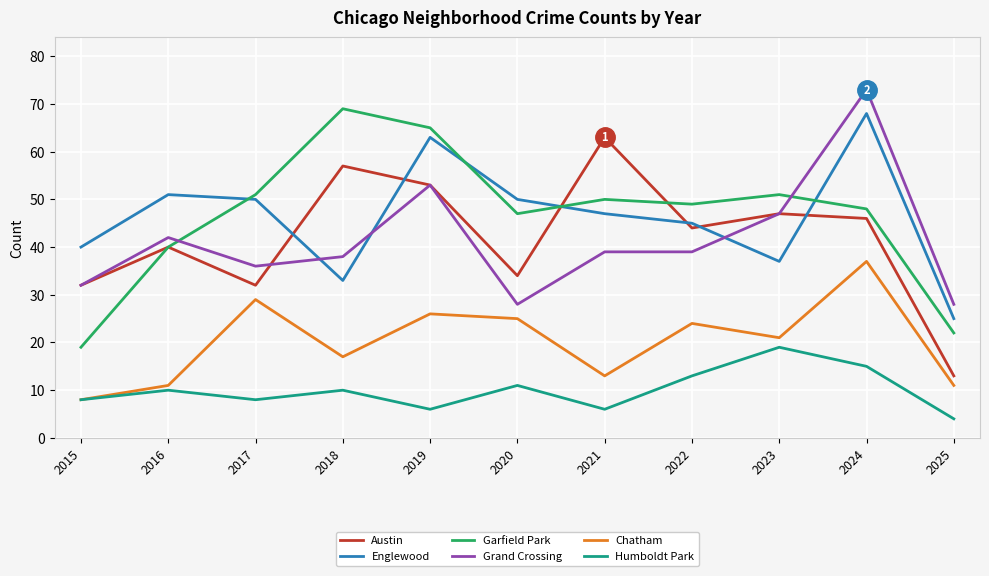

Which category has the highest value in the Grand Crossing series?

2024